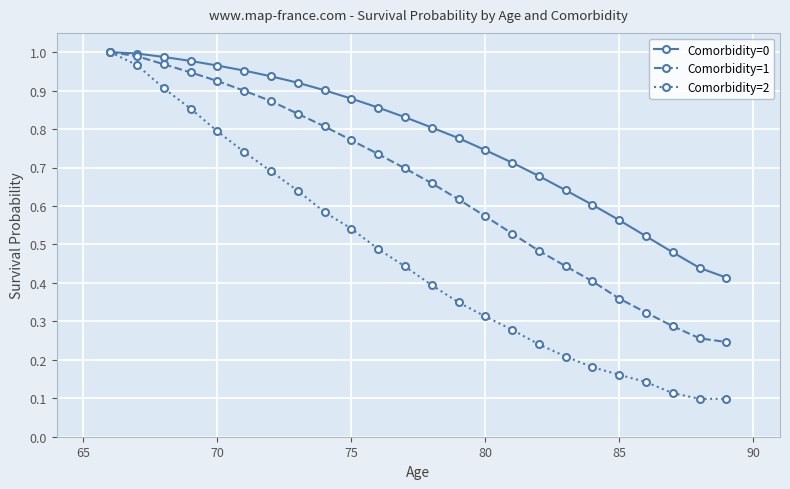

Which series has the largest range (max minus min)?

Comorbidity=2